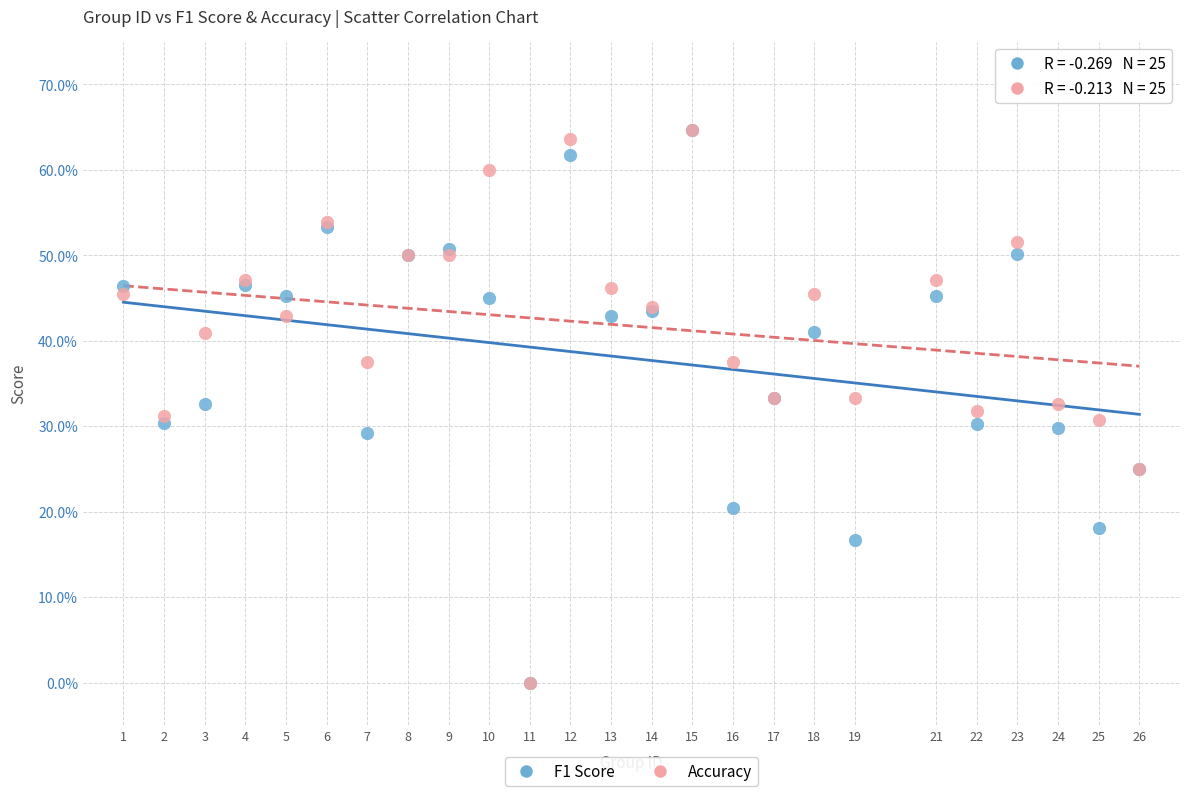

What are all the series names shown in the legend?

F1 Score, Accuracy